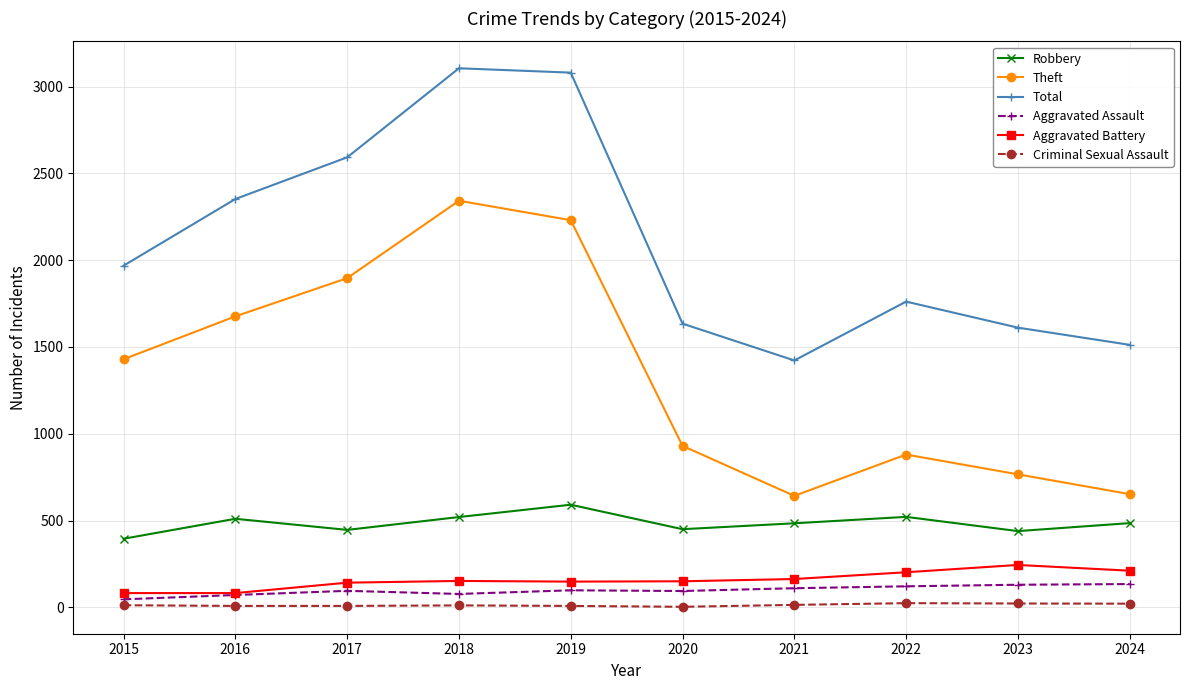

Which series has the largest total across all categories?

Total